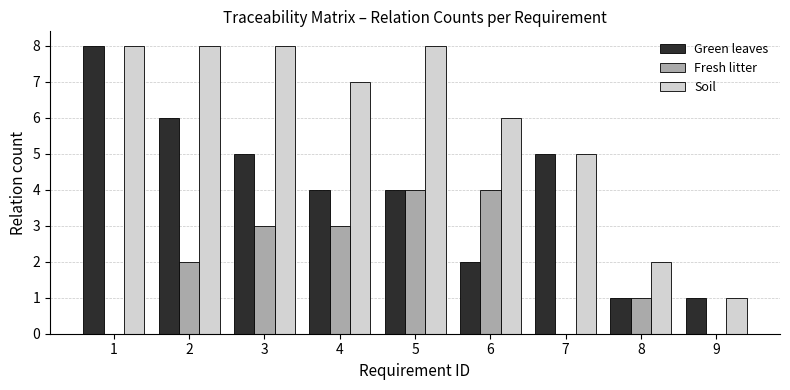

Reading left to right, extract all data points from this chart.

Green leaves: 8	6	5	4	4	2	5	1	1
Fresh litter: 0	2	3	3	4	4	0	1	0
Soil: 8	8	8	7	8	6	5	2	1